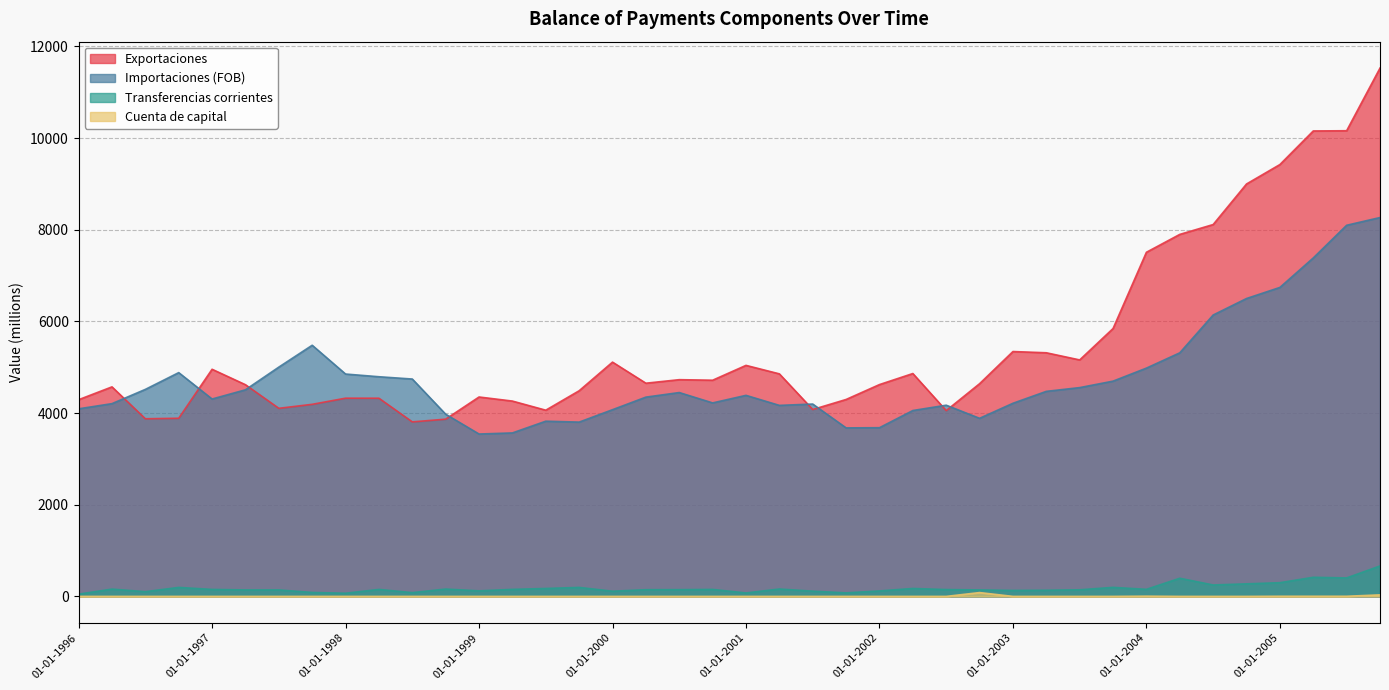

List the series in order of their peak value, highest first.

Exportaciones, Importaciones (FOB), Transferencias corrientes, Cuenta de capital